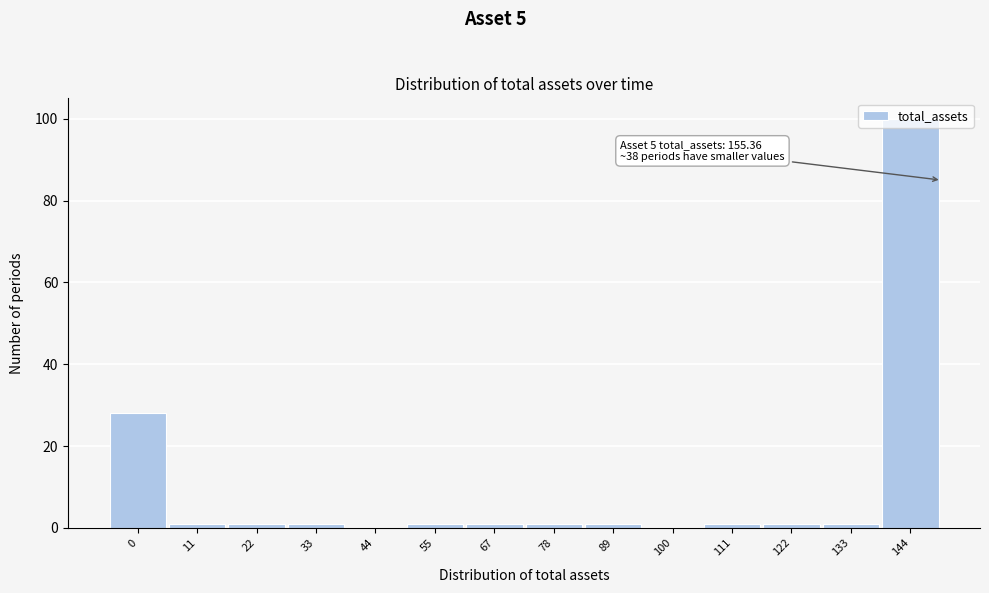

True or false: the data shows 54 at 100.

False